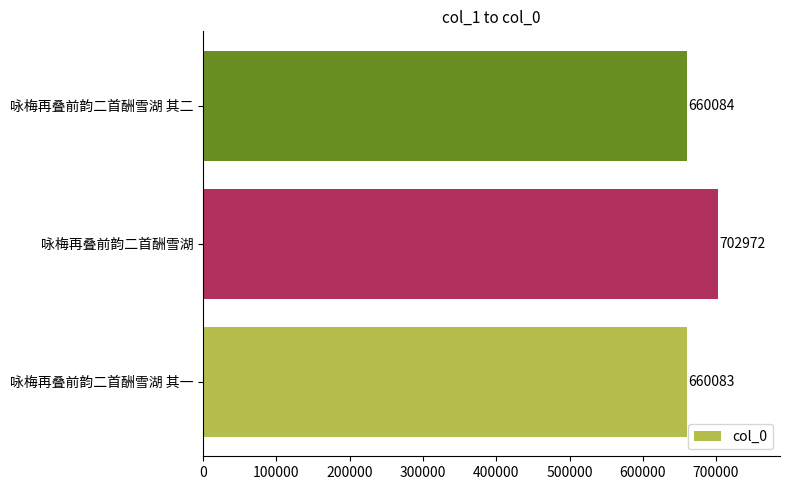

Where is the data nearest to the value 681527?

咏梅再叠前韵二首酬雪湖 其二